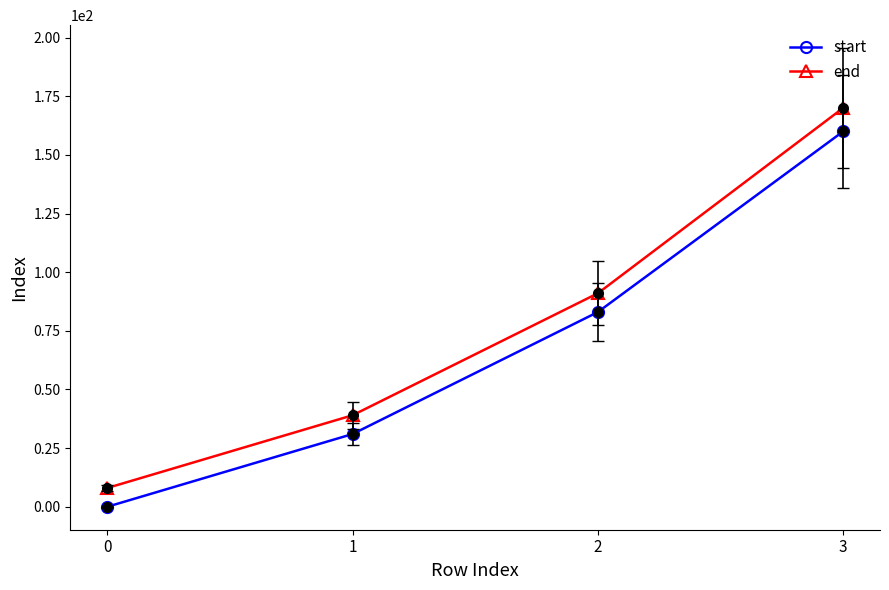

What is the value of the end point at the 3rd from the left?

91